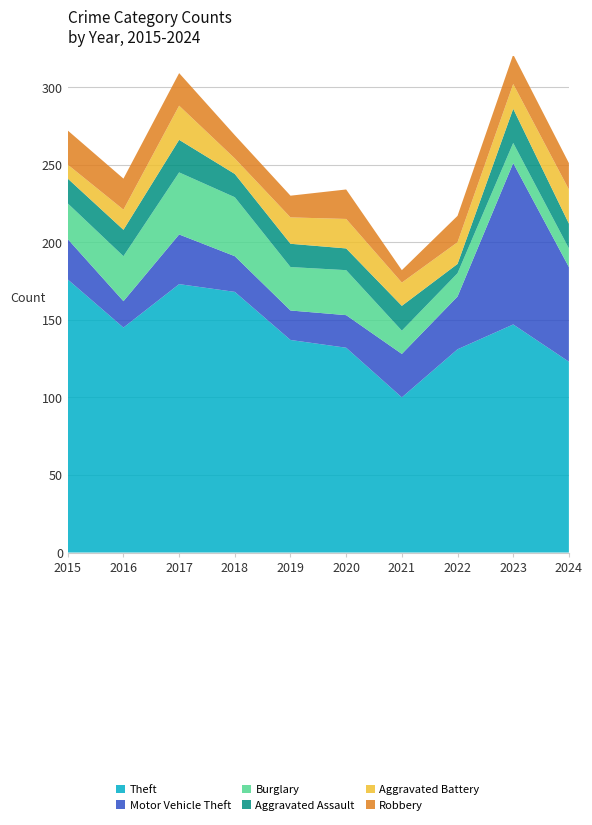

Reading left to right, what are all the values shown in this chart?

Theft: 176	145	173	168	137	132	100	131	147	123
Motor Vehicle Theft: 26	17	32	23	19	21	28	34	104	61
Burglary: 23	29	40	38	28	29	15	15	13	12
Aggravated Assault: 16	17	21	15	15	14	16	6	22	16
Aggravated Battery: 9	13	22	10	17	19	15	14	16	22
Robbery: 22	20	21	15	14	19	8	17	19	17